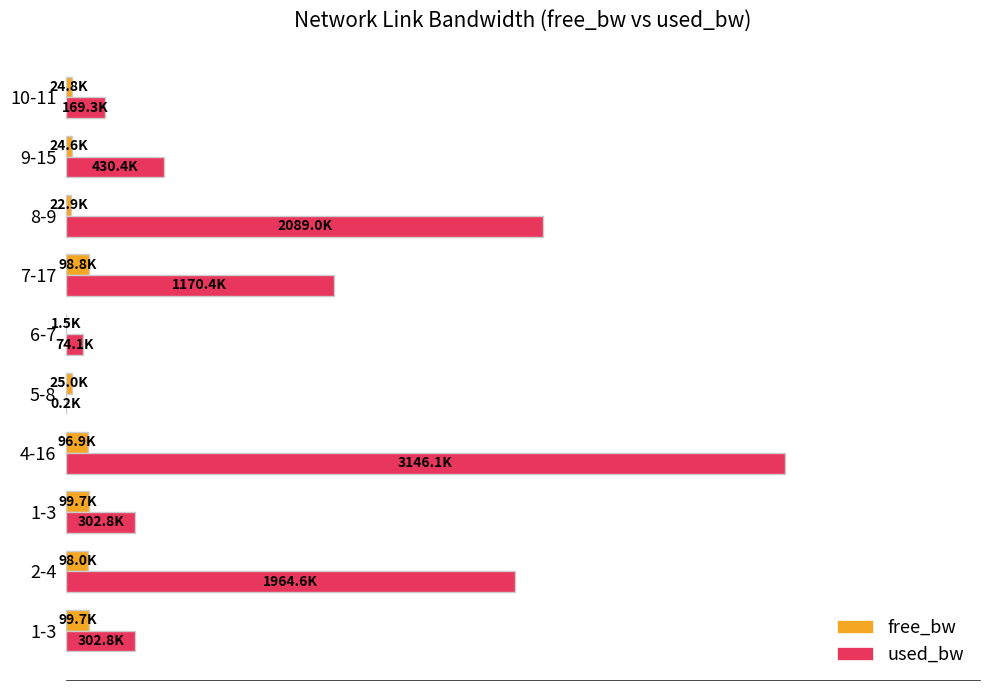

What are all the series names shown in the legend?

free_bw, used_bw